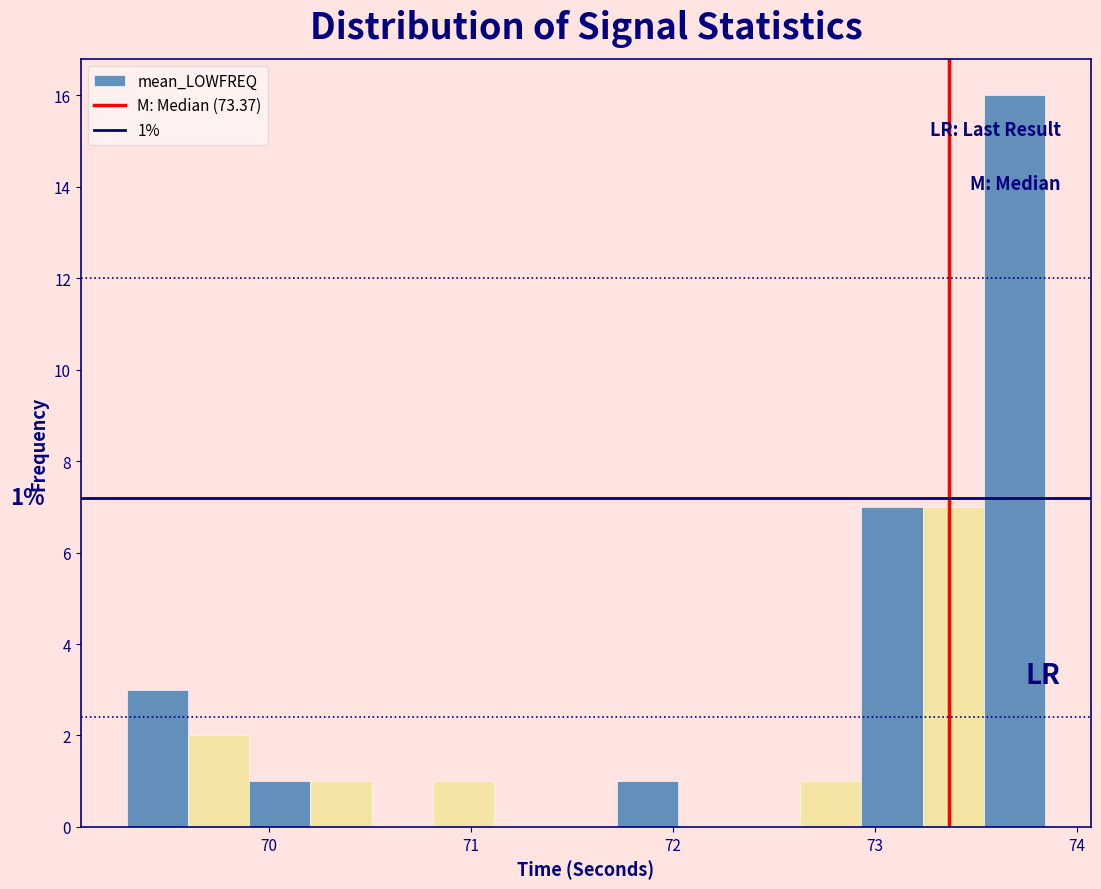

Read against the x-axis, roughly where is the centre of the tallest bar?

73.7